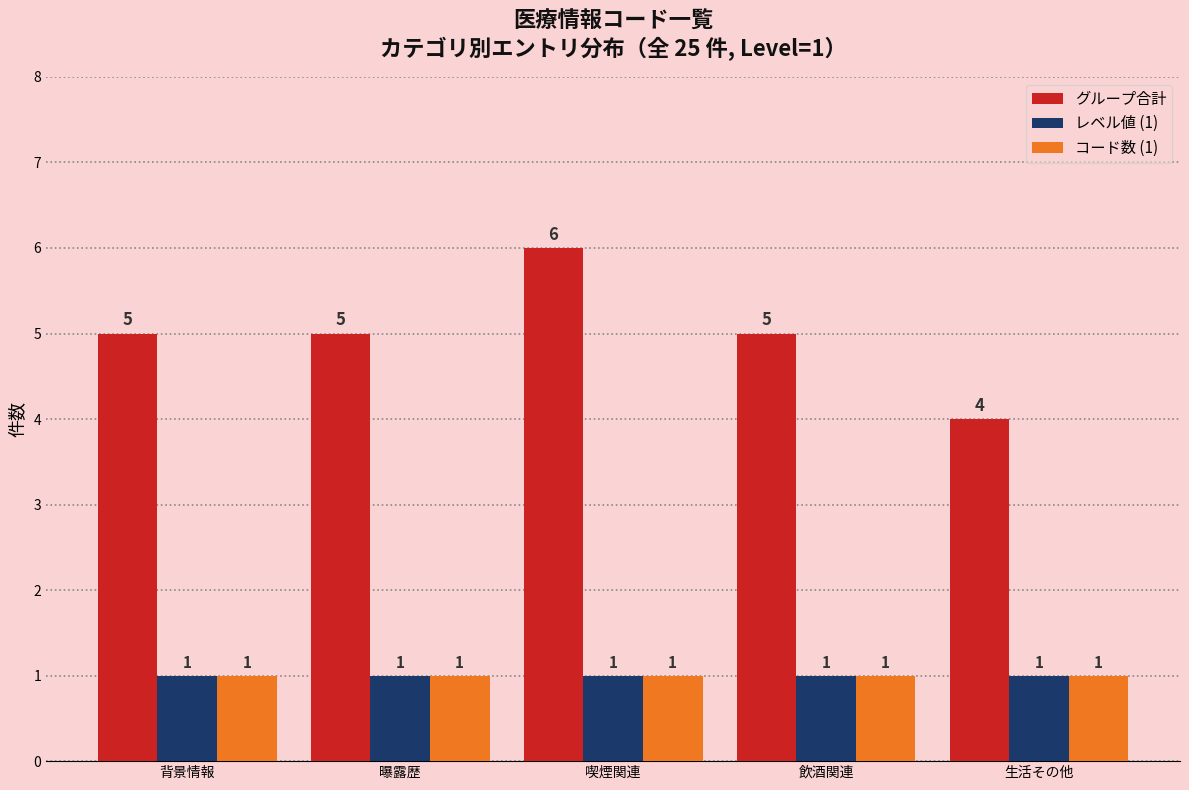

What is the approximate value of グループ合計 at 飲酒関連?

5